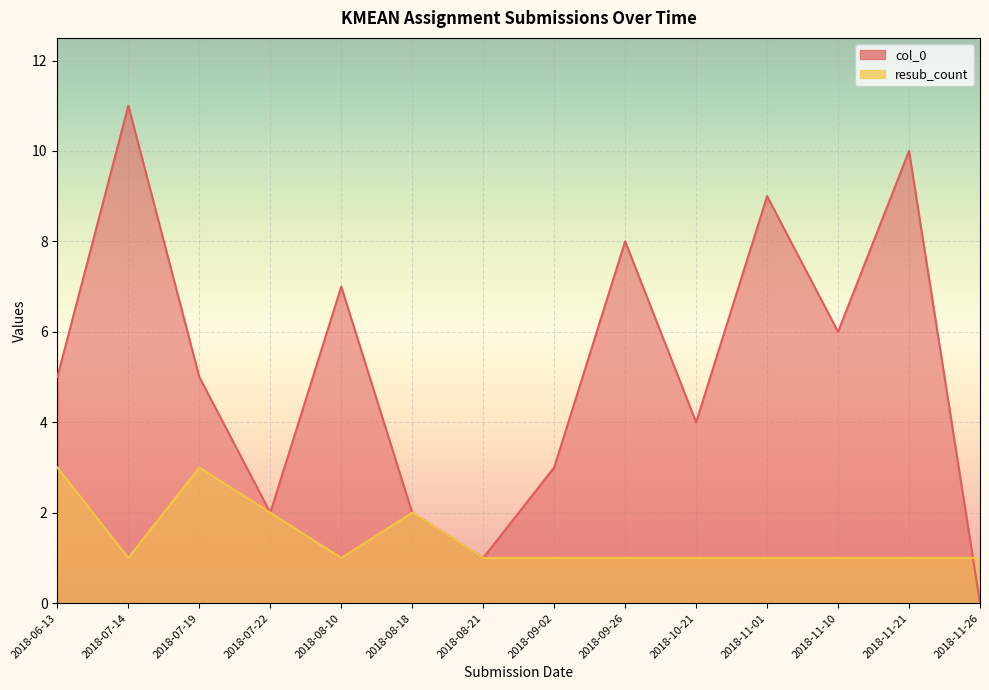

At which label does col_0 first exceed 5?

2018-07-14